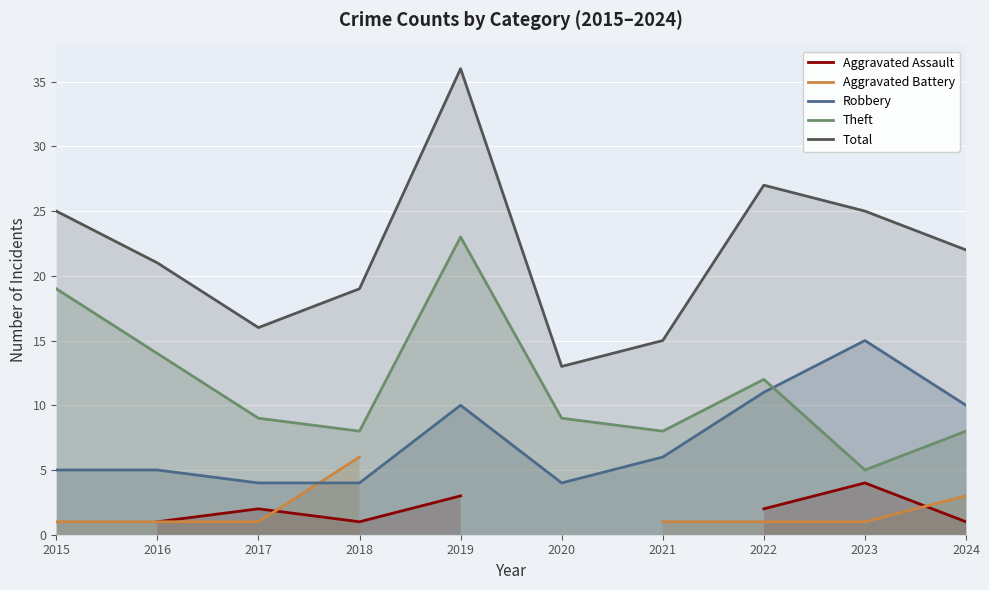

Rank the series by their average value, from lowest to highest.

Aggravated Assault, Aggravated Battery, Robbery, Theft, Total